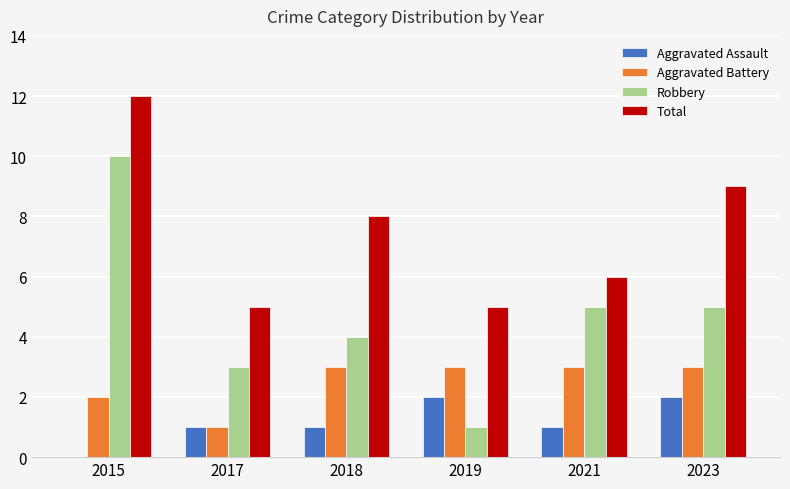

What is the sum of the Total values at 2018 and 2017?

13